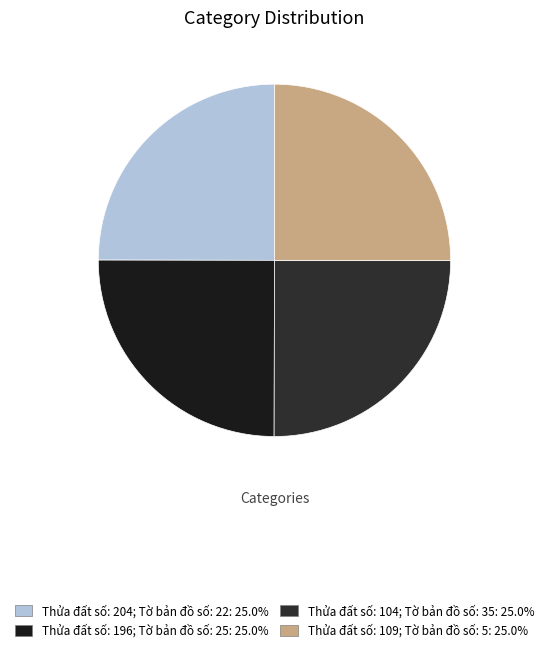

Count the number of slices in the pie.

4